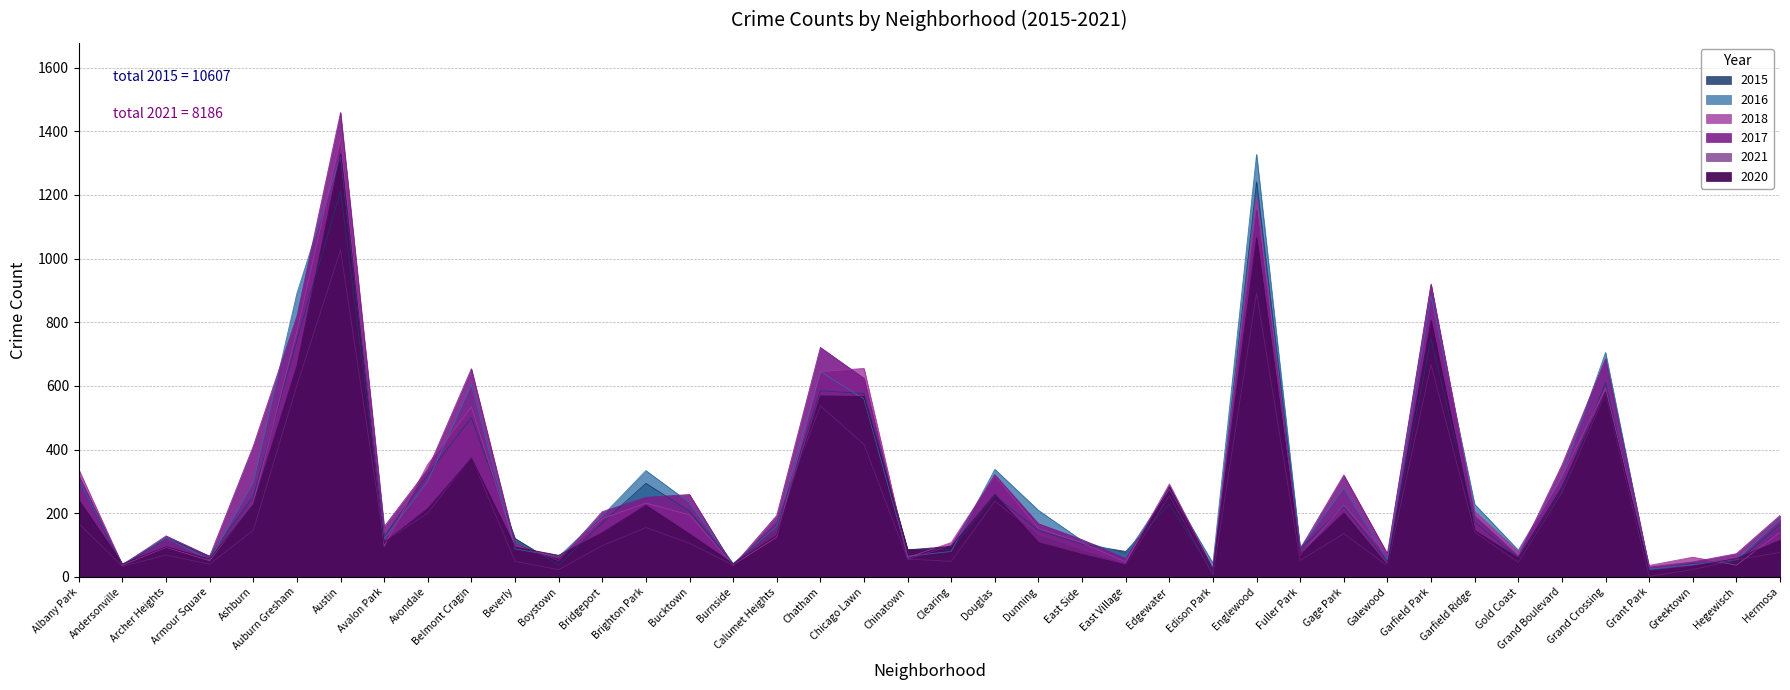

What is the value of the 2020 point at the 37th from the left?

19